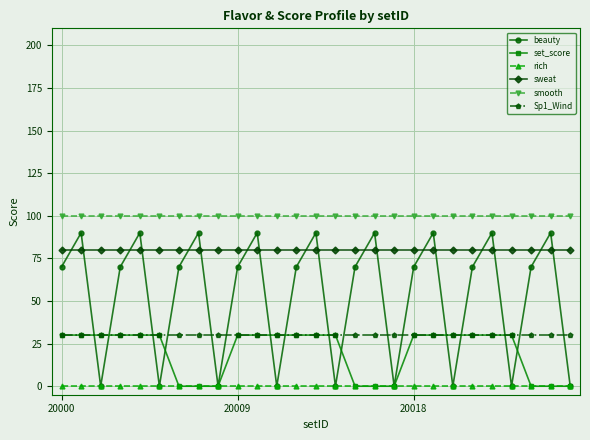

True or false: rich and Sp1_Wind intersect in this chart.

False